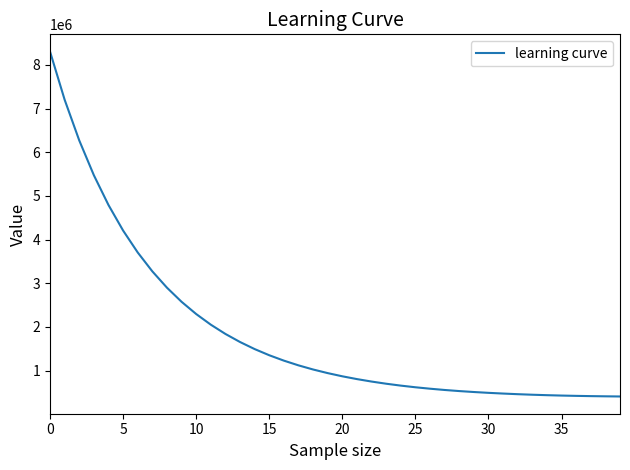

What is the difference between the maximum and minimum values?

7897408.9